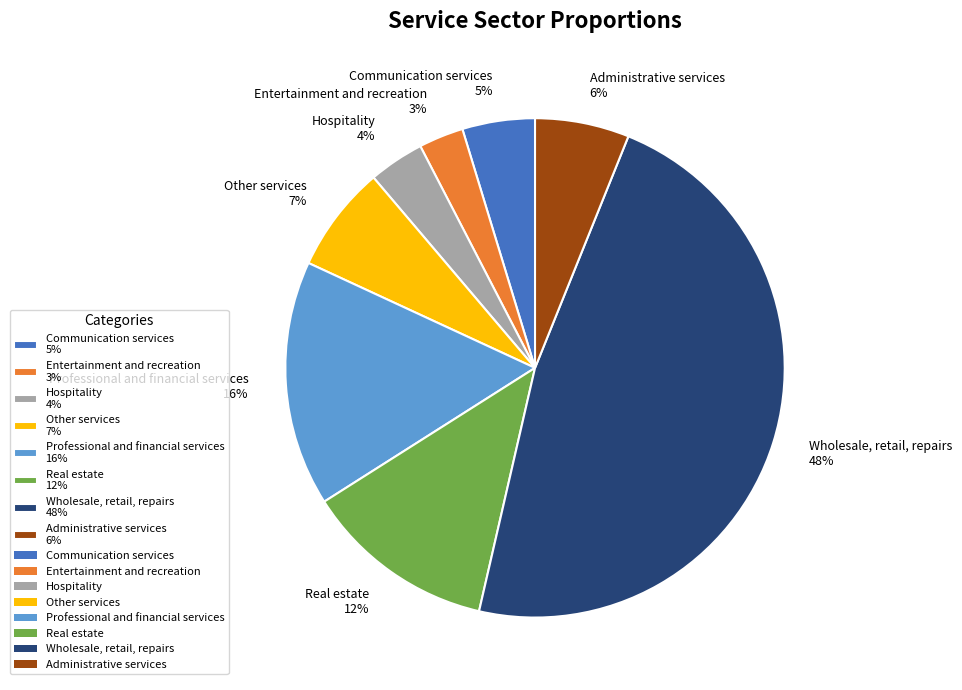

To the nearest percent, what is the average slice percentage?

12%